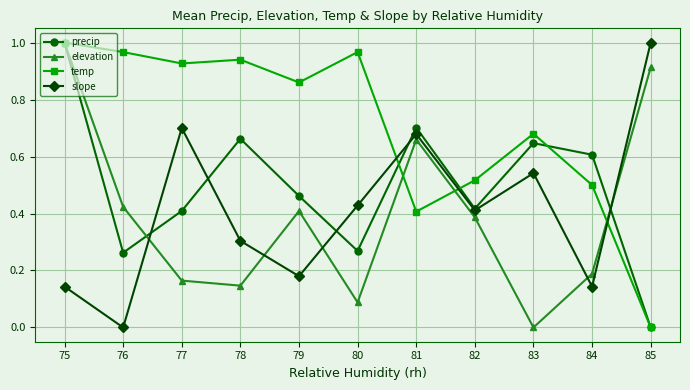

What is the difference between the elevation values at 75 and 77?

0.8